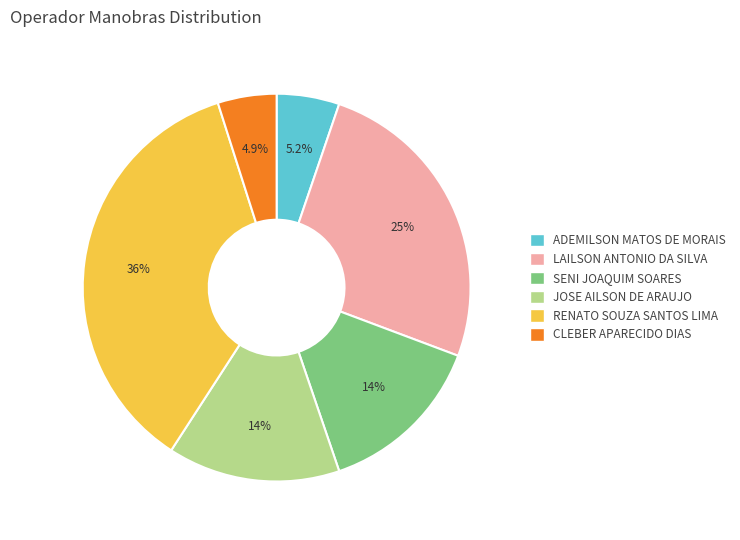

Which category has the biggest portion of the pie?

RENATO SOUZA SANTOS LIMA